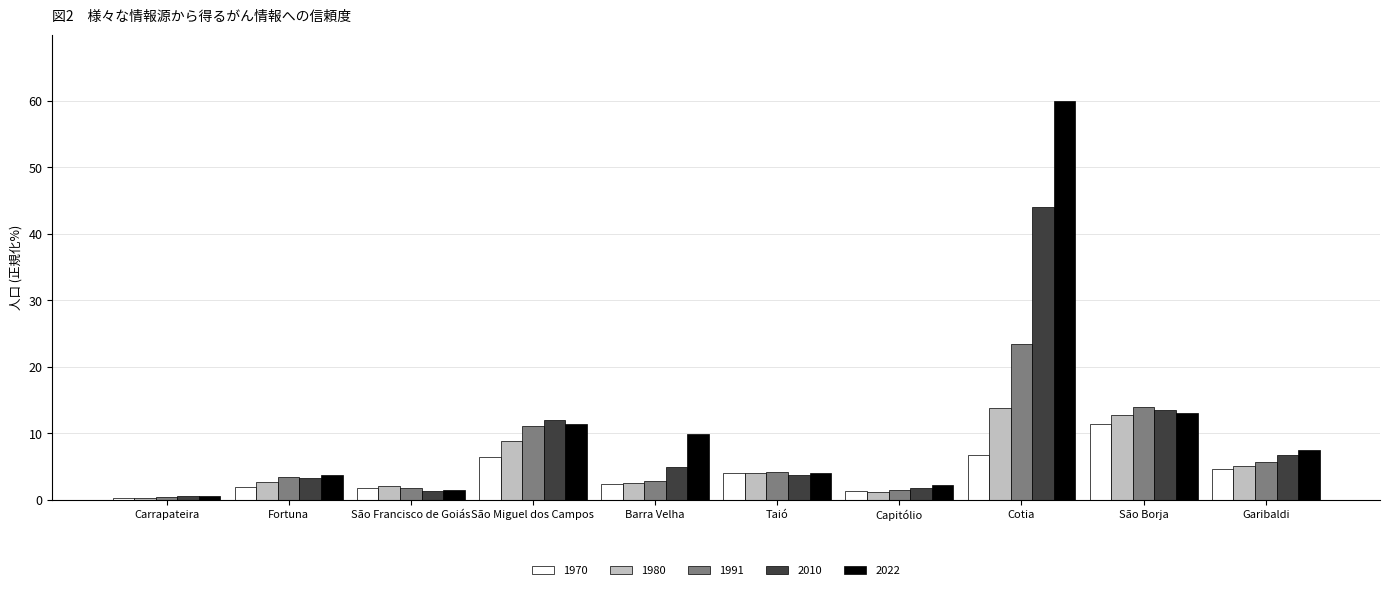

Read the 1991 value at Capitólio.

1.5